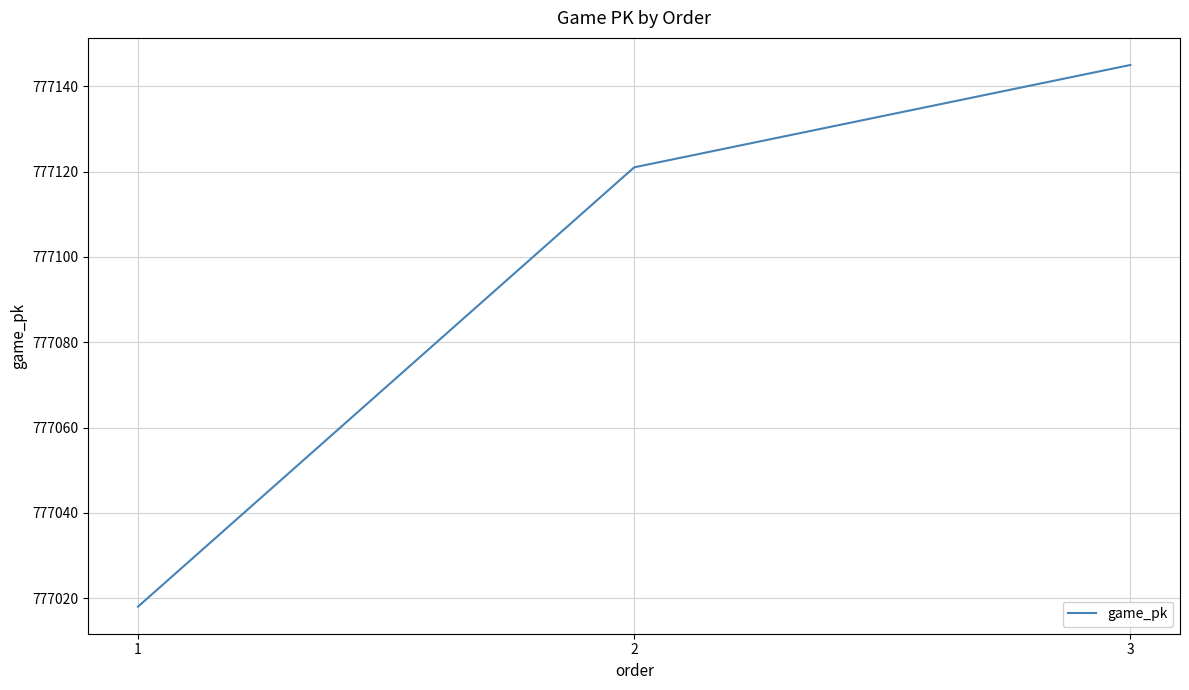

At which label is the value closest to 777081?

2